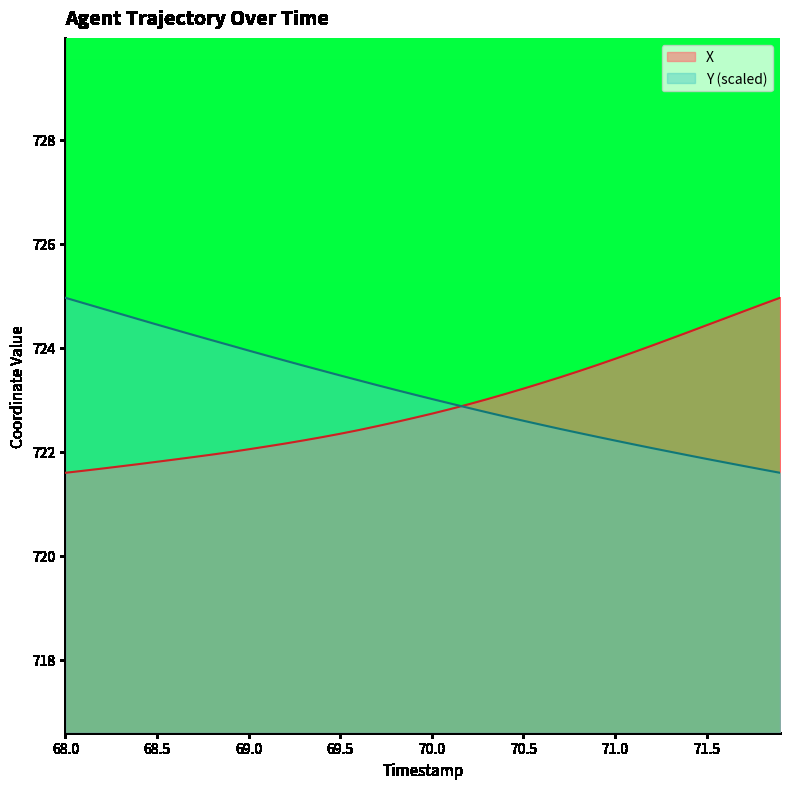

Which series has the widest spread of values?

X